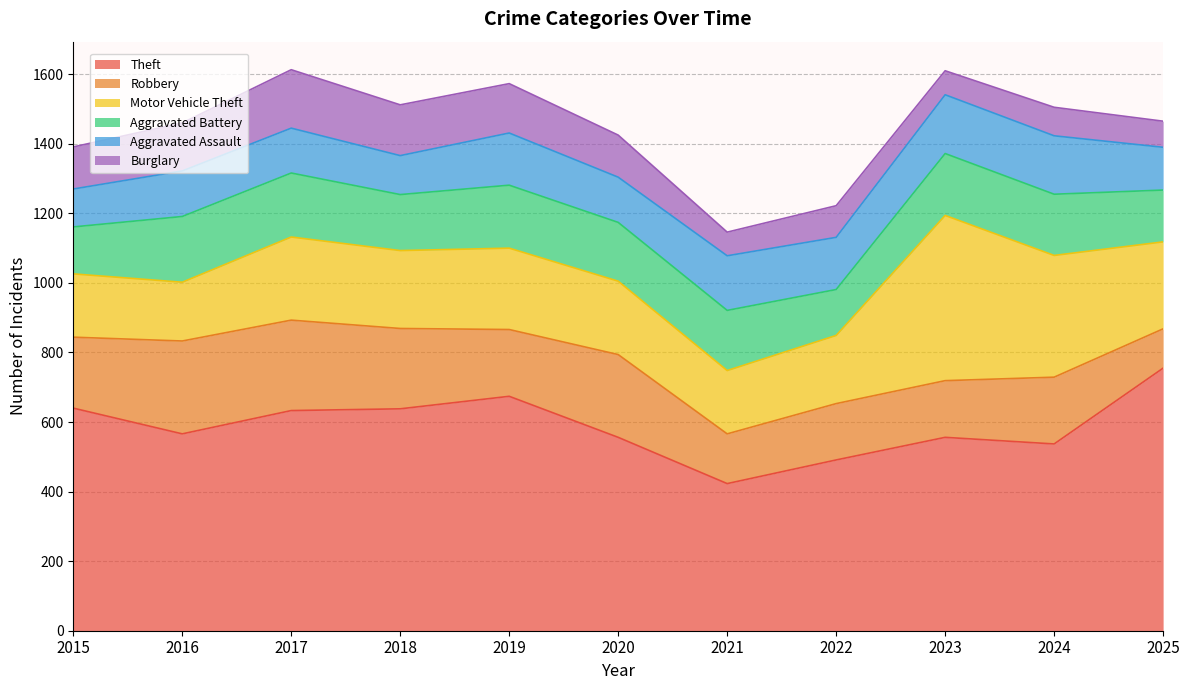

What is the difference between the maximum and minimum values in the Burglary series?

100